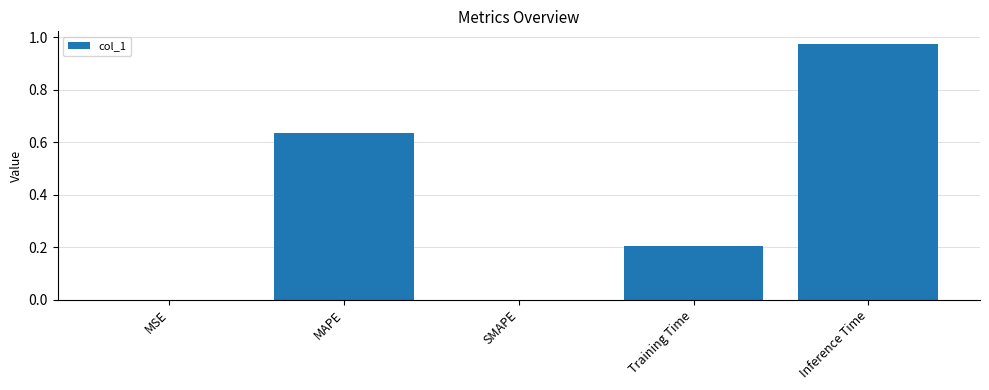

Is it true that the value at Training Time is 0.2?

True